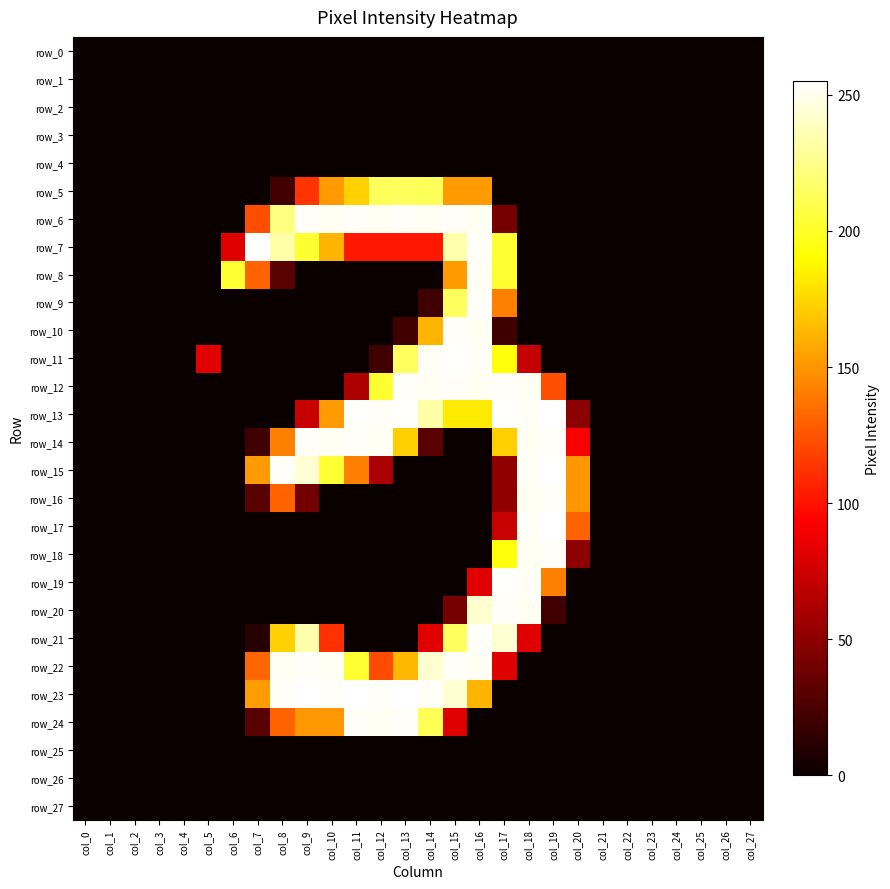

The row_24 series shows 81 at col_15. True or false?

True